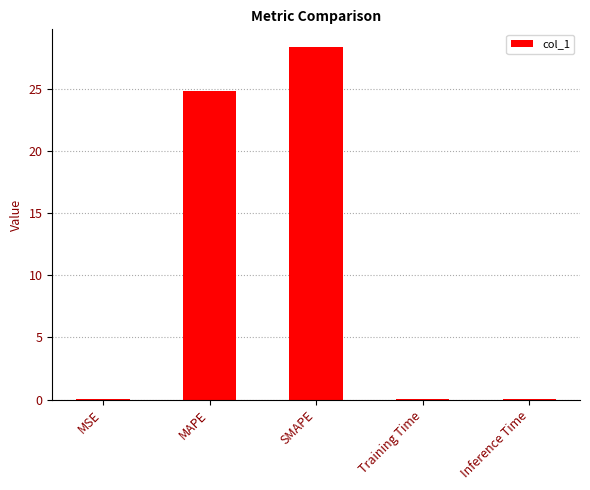

Is it true that the value at SMAPE is 28.4?

True